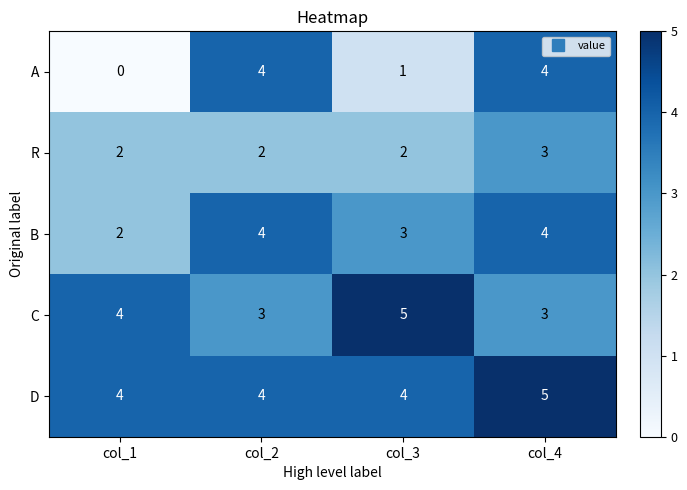

What is the sum of all B values?

13